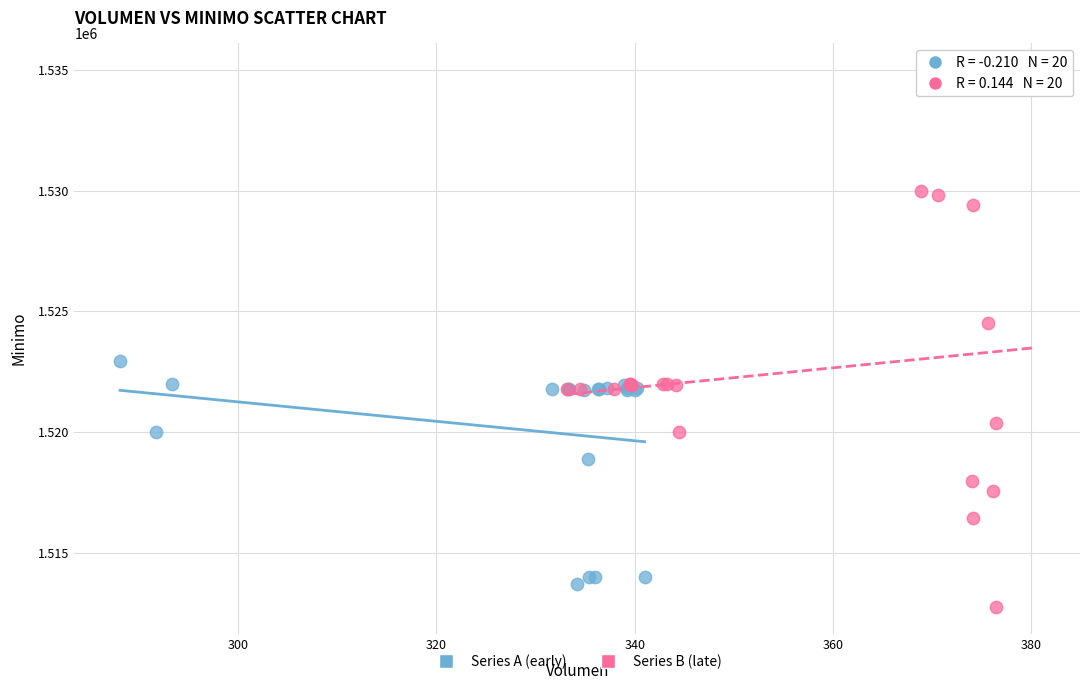

Which series contains the lowest Y value?

Series B (late)